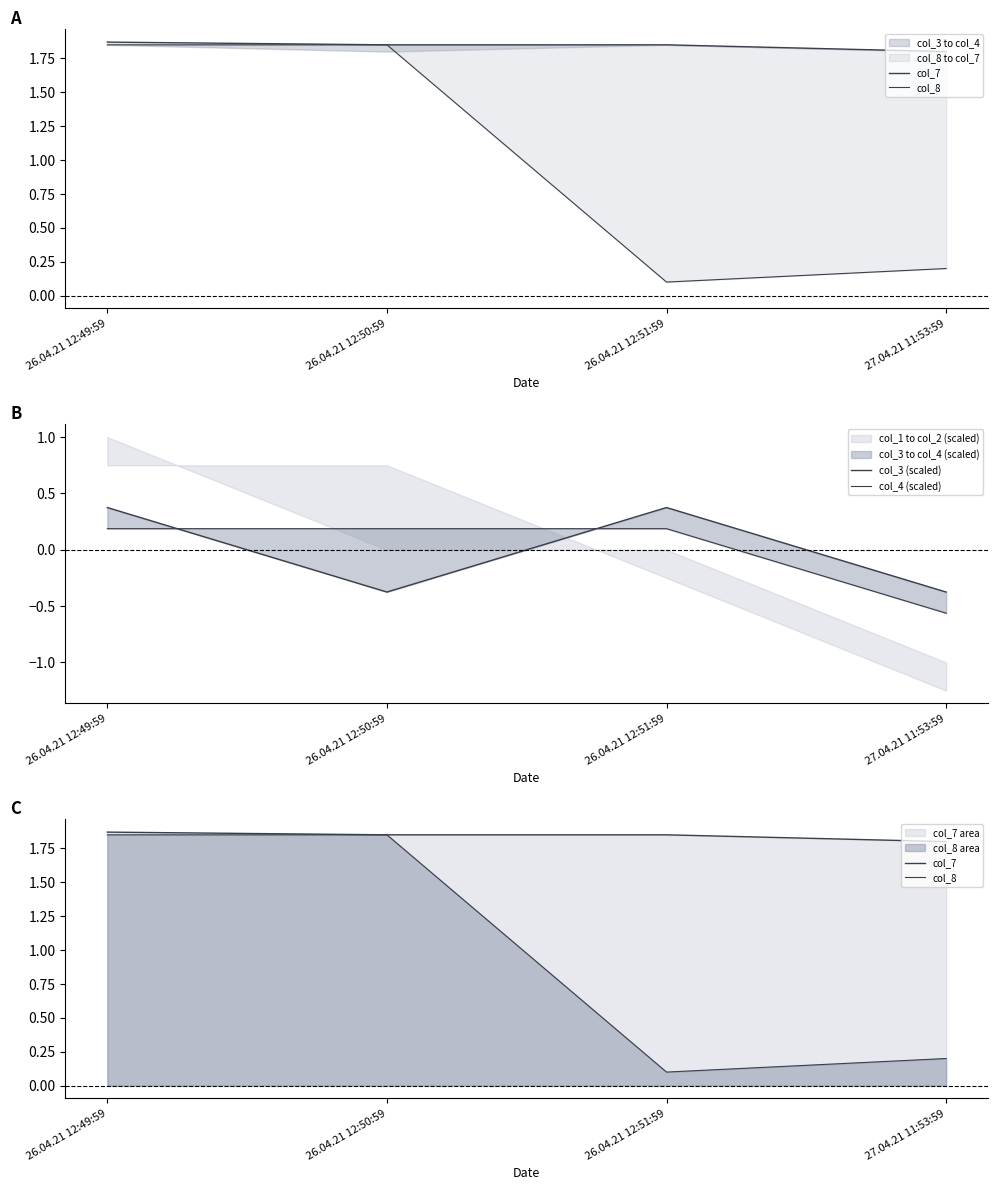

At which label does col_3 (scaled) first exceed 0?

26.04.21 12:49:59